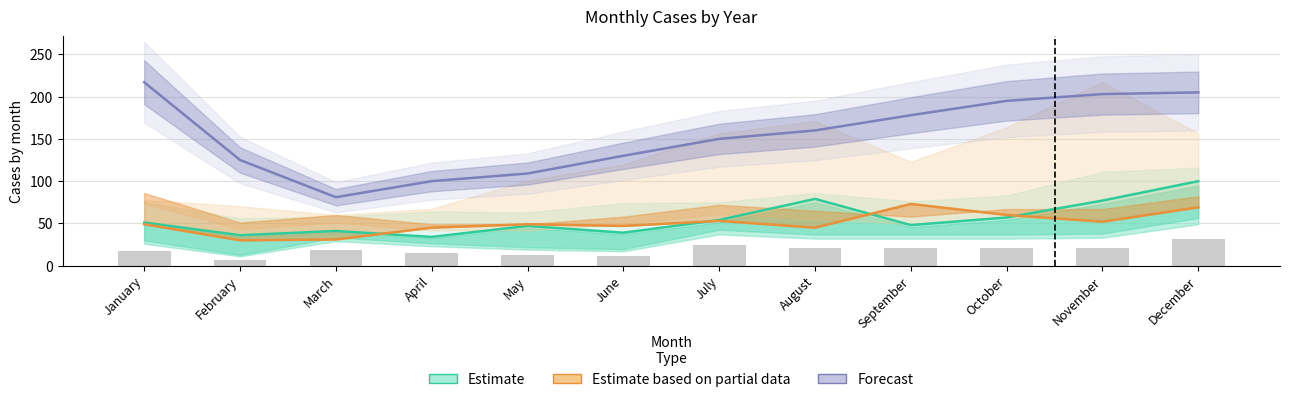

Are the bars horizontal?

No